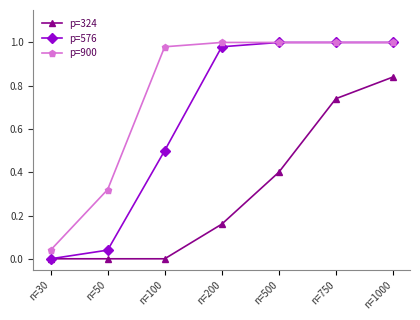

Which series has the largest total across all categories?

p=900